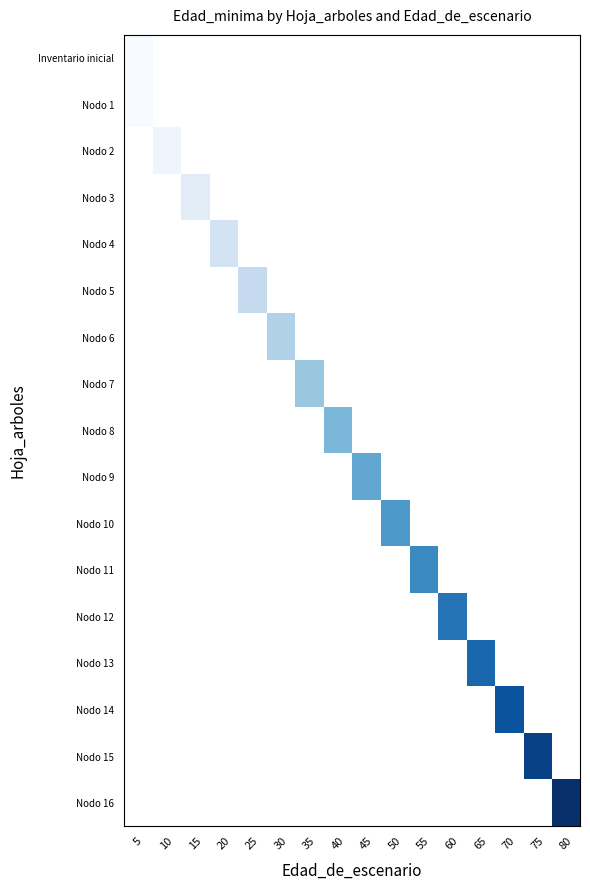

List the series in order of their overall mean, lowest first.

Inventario inicial, Nodo 1, Nodo 2, Nodo 3, Nodo 4, Nodo 5, Nodo 6, Nodo 7, Nodo 8, Nodo 9, Nodo 10, Nodo 11, Nodo 12, Nodo 13, Nodo 14, Nodo 15, Nodo 16